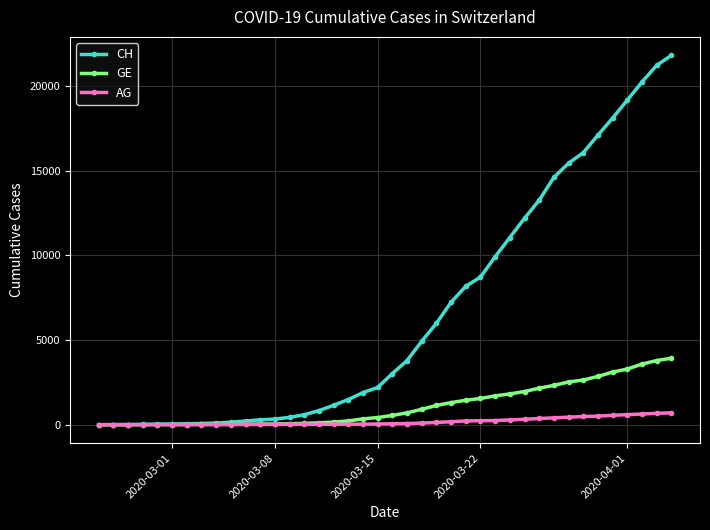

What is the maximum value for AG?

702